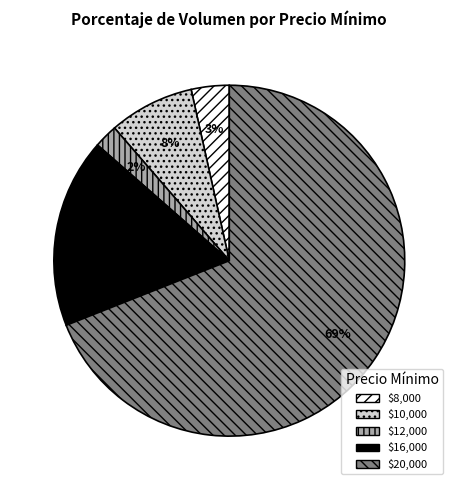

To the nearest percent, what is the average slice percentage?

20%